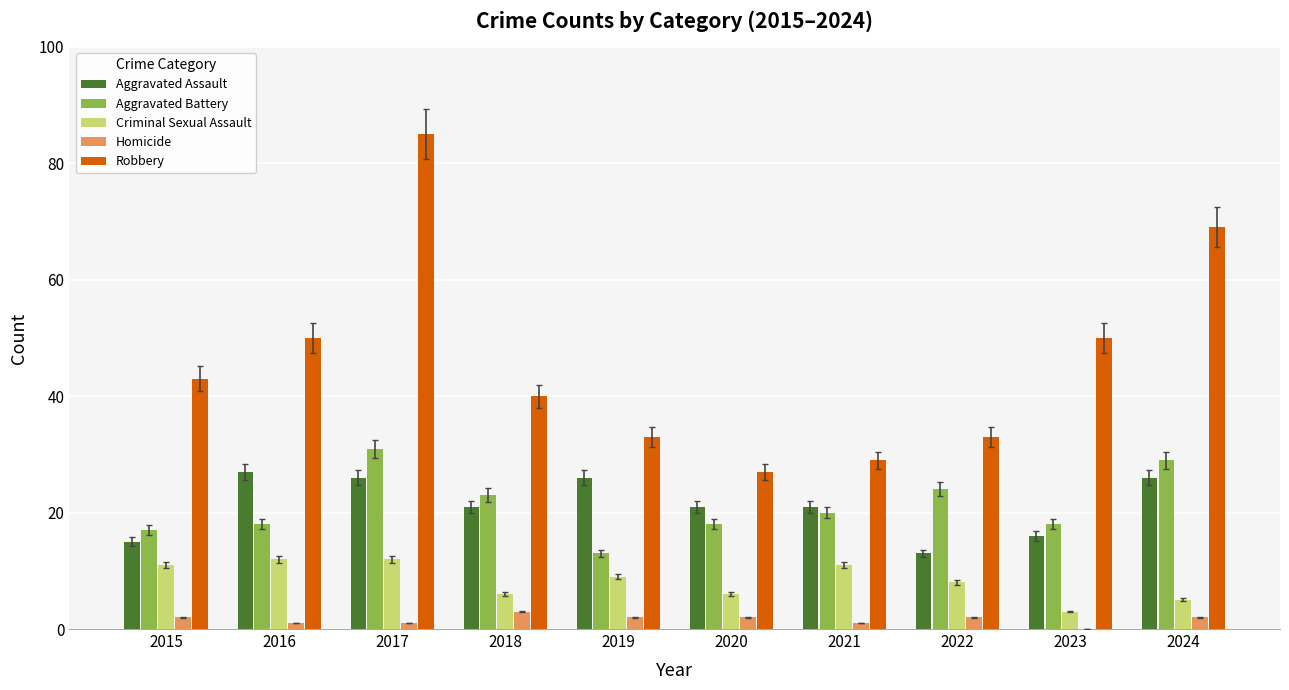

The Aggravated Assault series shows 10 at 2015. True or false?

False